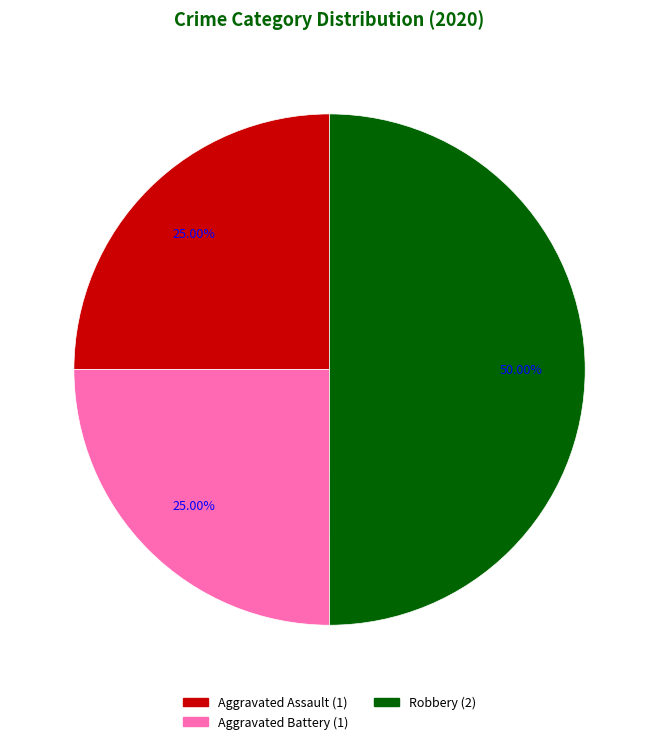

To the nearest percent, what is the combined percentage of Aggravated Assault and Aggravated Battery?

50%